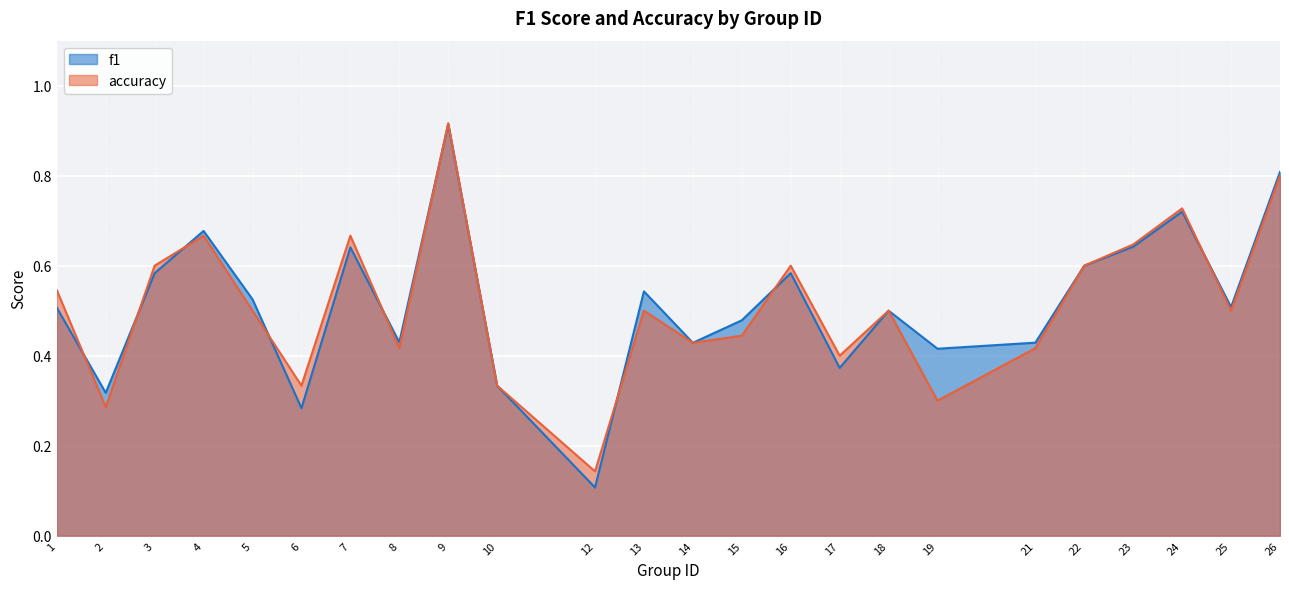

List the series in order of their overall mean, lowest first.

accuracy, f1